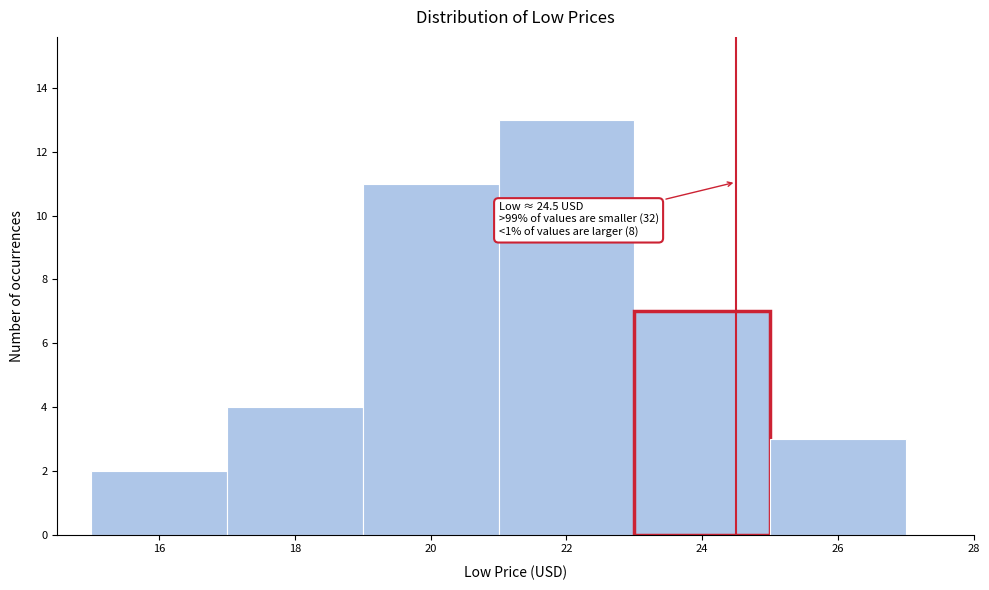

Over which range of the x-axis is the bar tallest?

21 to 23